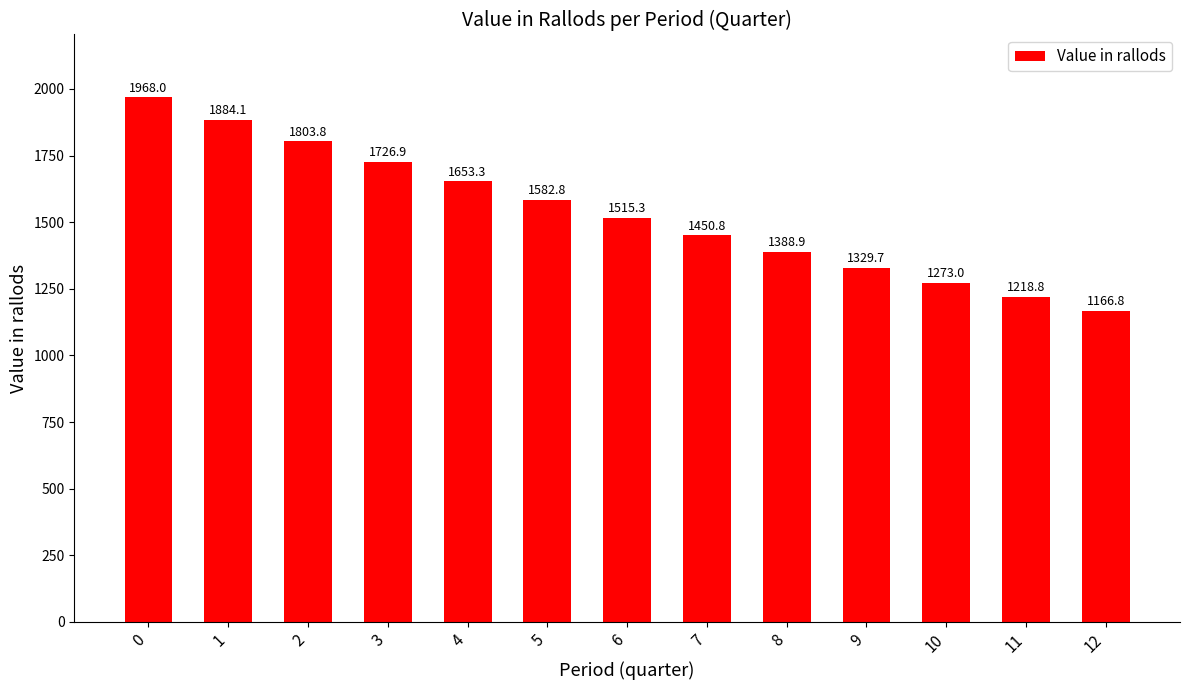

What is the value of the 8th bar from the left?

1450.8